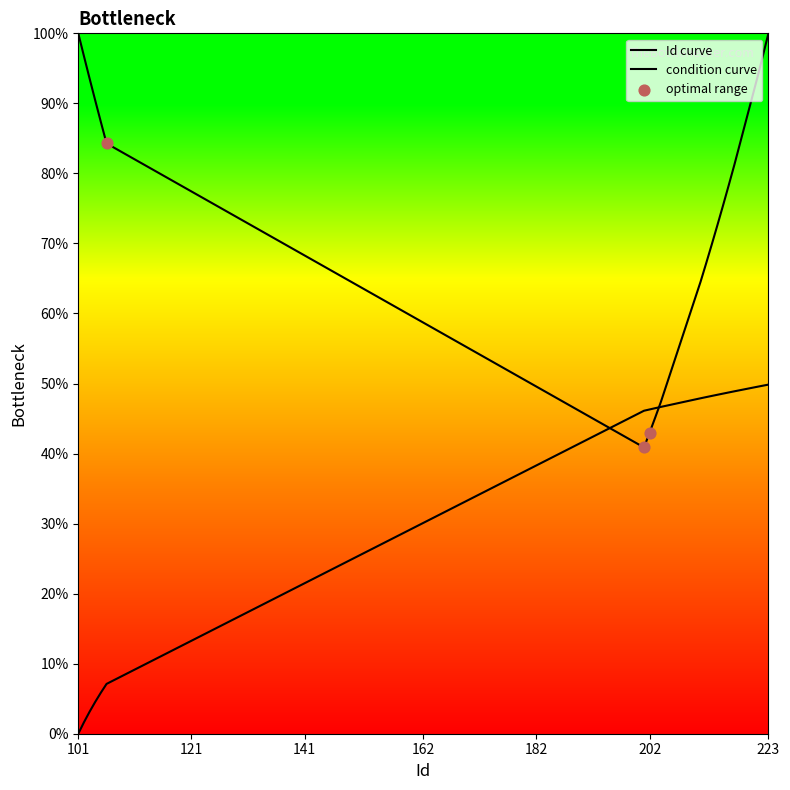

Between 213 and 216, which is larger?

216